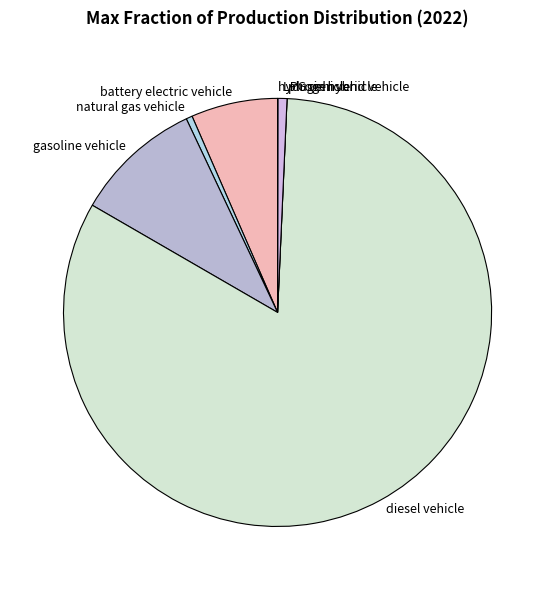

True or false: battery electric vehicle accounts for 7% of the total.

True